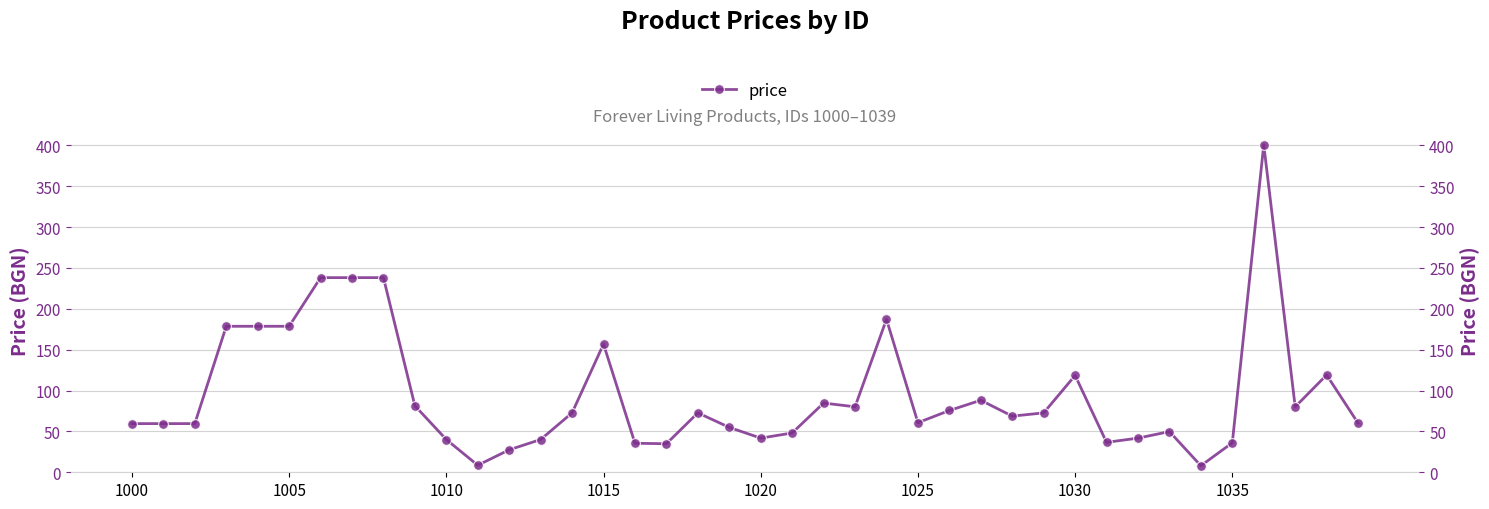

What is the sum of all values?

3812.1